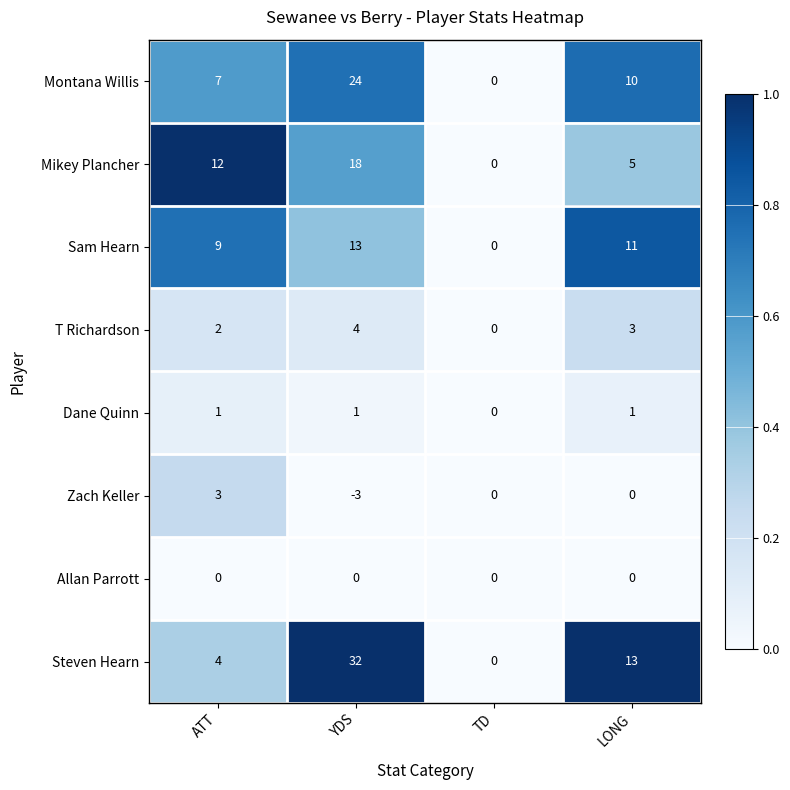

Where is T Richardson nearest to the value 2?

ATT